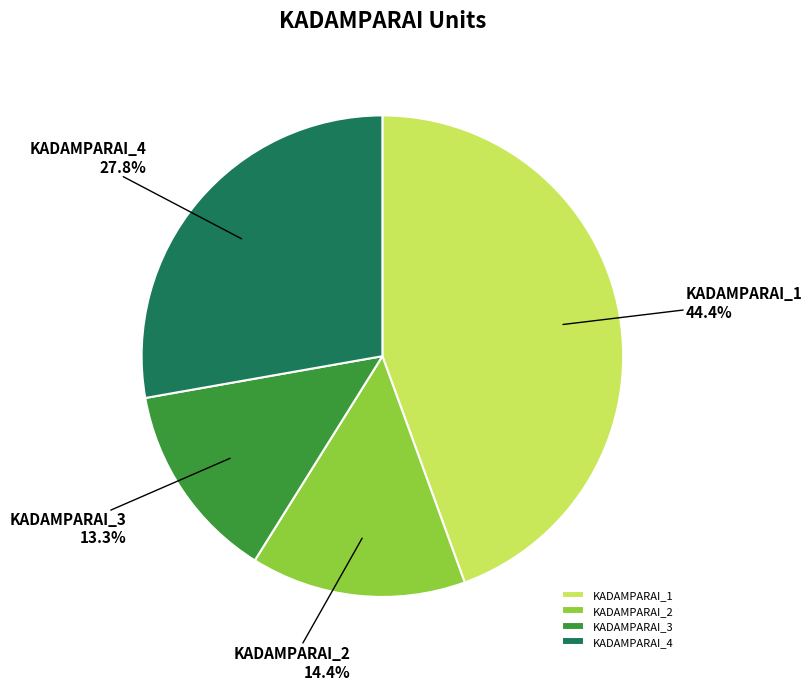

Between KADAMPARAI_1 and KADAMPARAI_2, which is larger?

KADAMPARAI_1